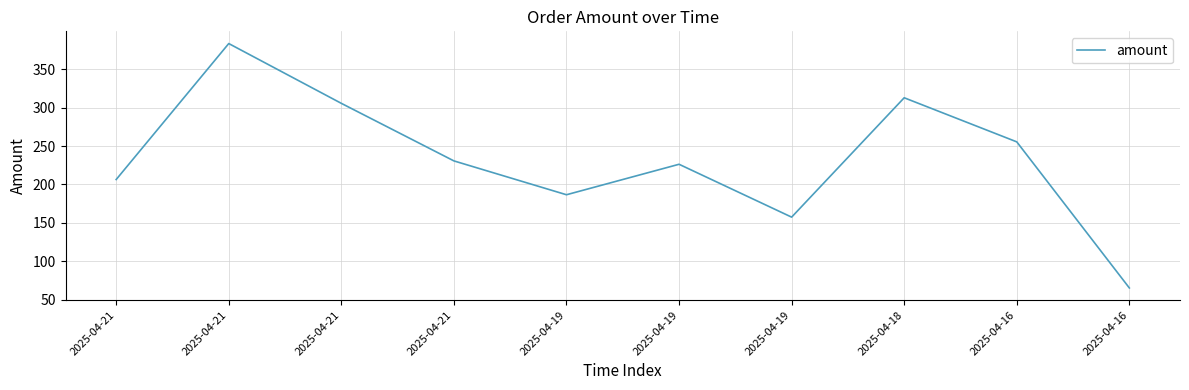

True or false: there are more than 0 points higher than both neighbors.

True